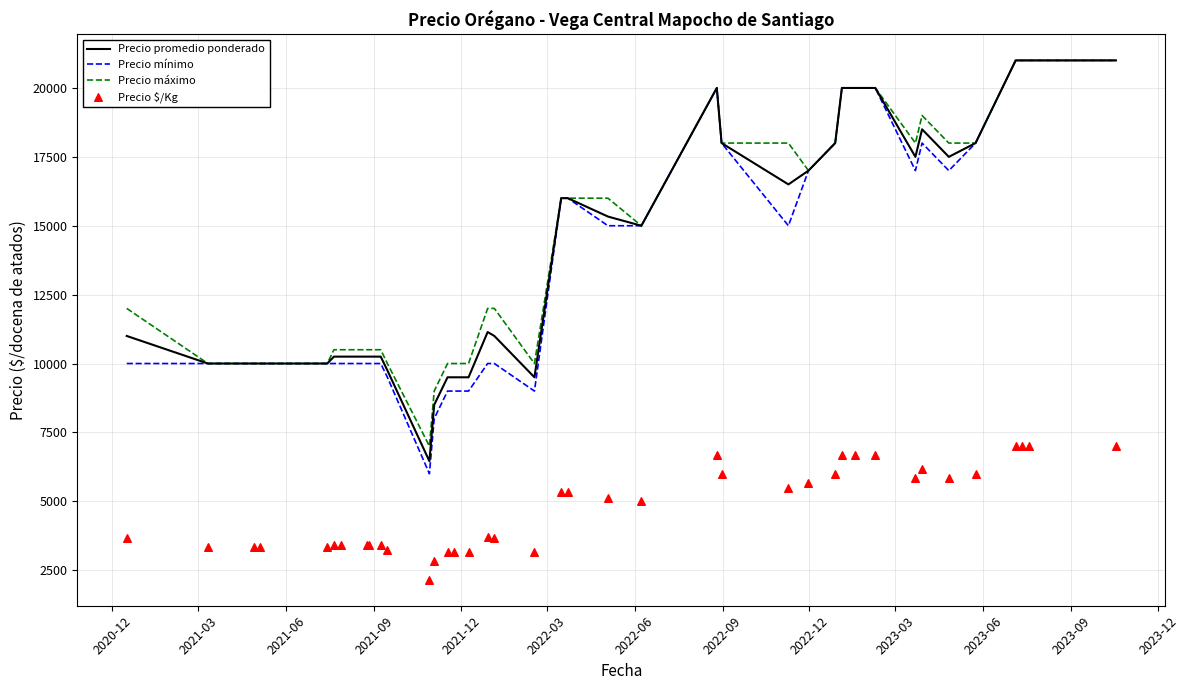

Which series reaches the maximum Y coordinate?

Precio promedio ponderado